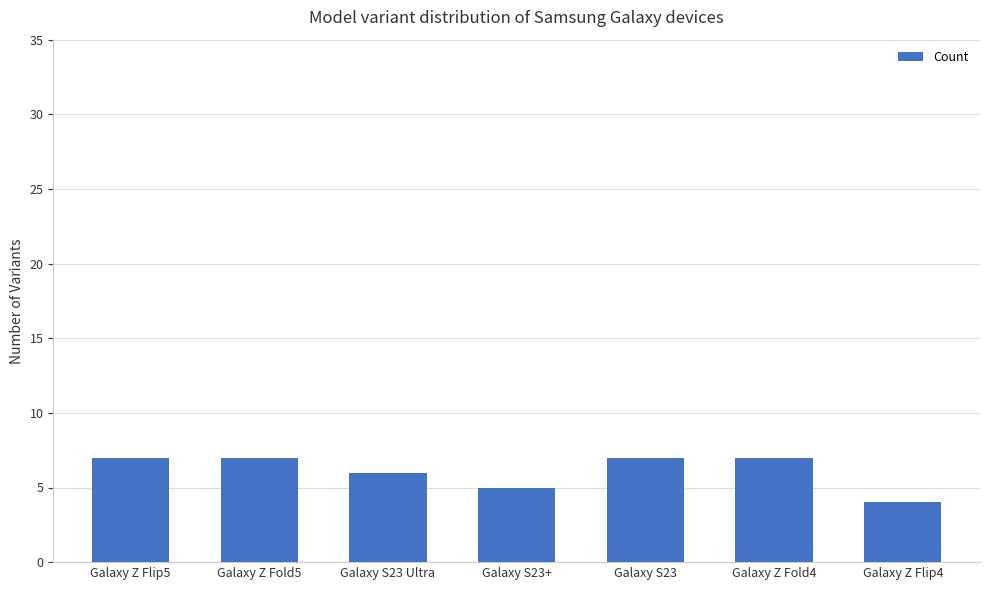

Are the bars grouped side by side (vs. stacked)?

No